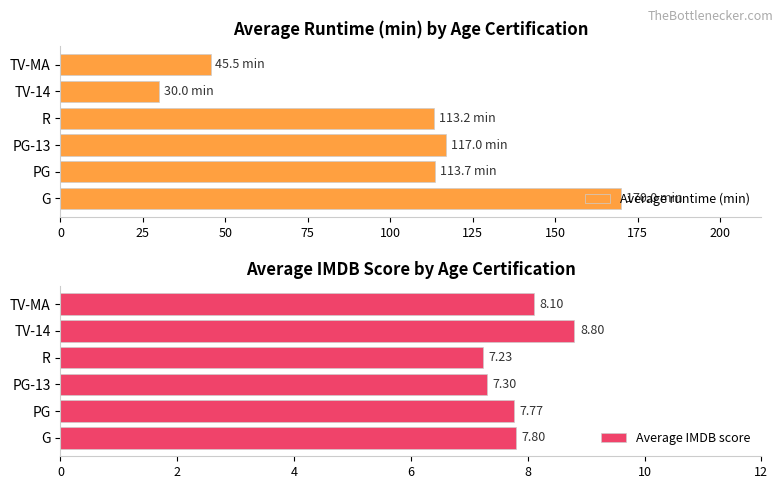

The value of Average runtime (min) at G is 289.3. True or false?

False